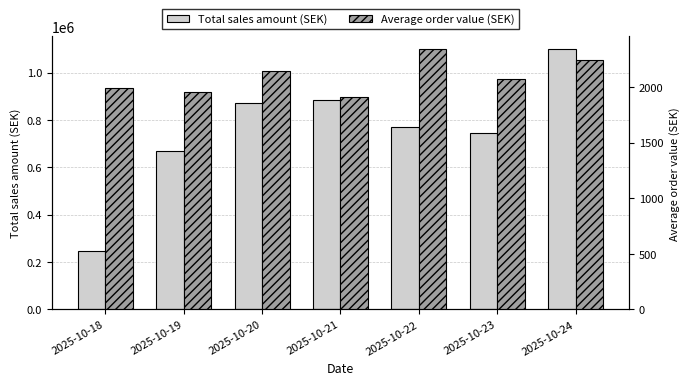

How many groups of bars are there?

7